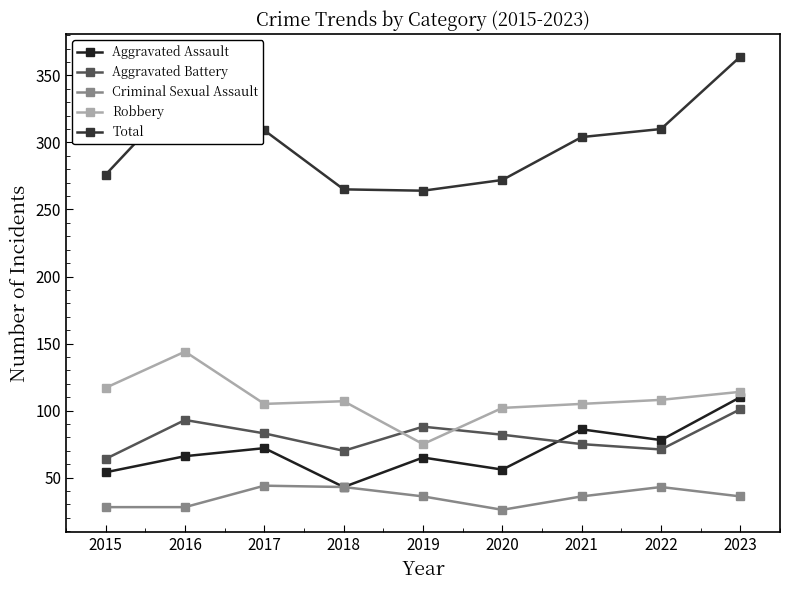

Which has a higher value, 2017 or 2016?

2017